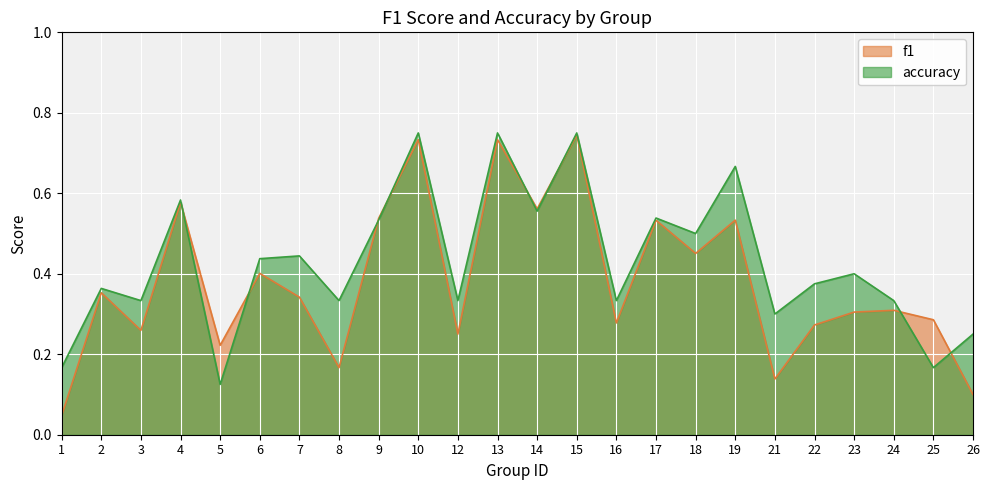

What is the maximum value shown in the chart?

0.8